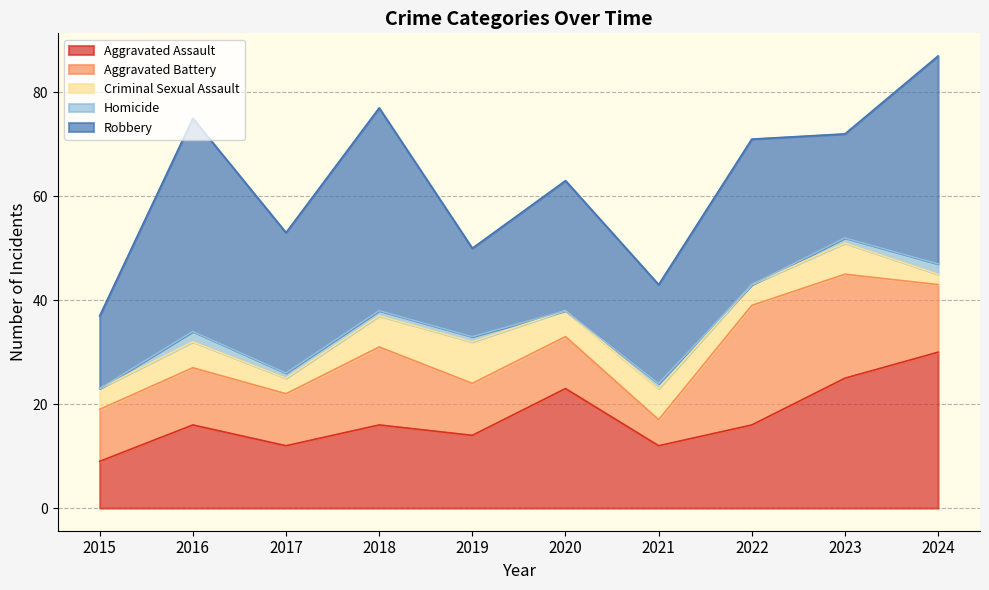

True or false: Homicide has more than 1 points higher than both neighbors.

True